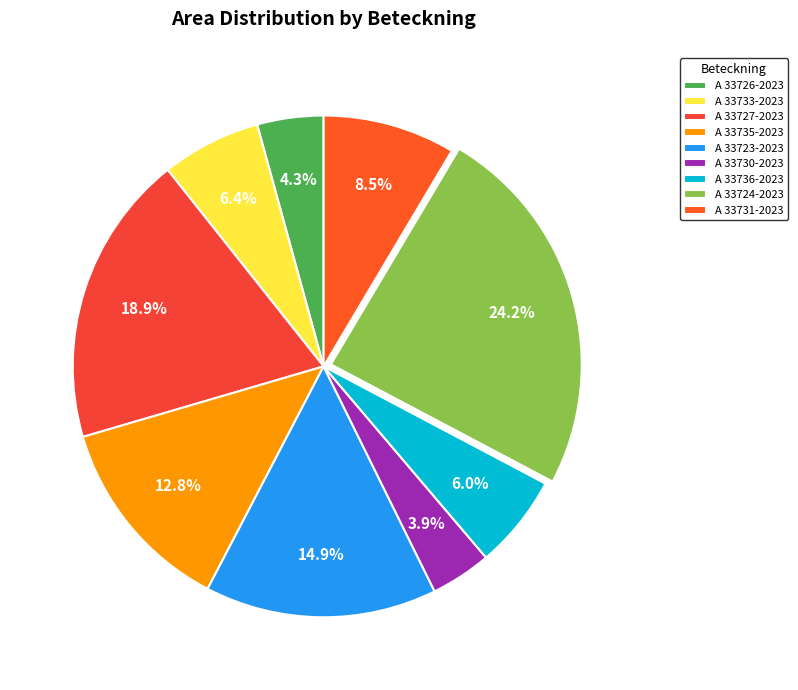

To the nearest percent, what portion does A 33726-2023 represent?

4%